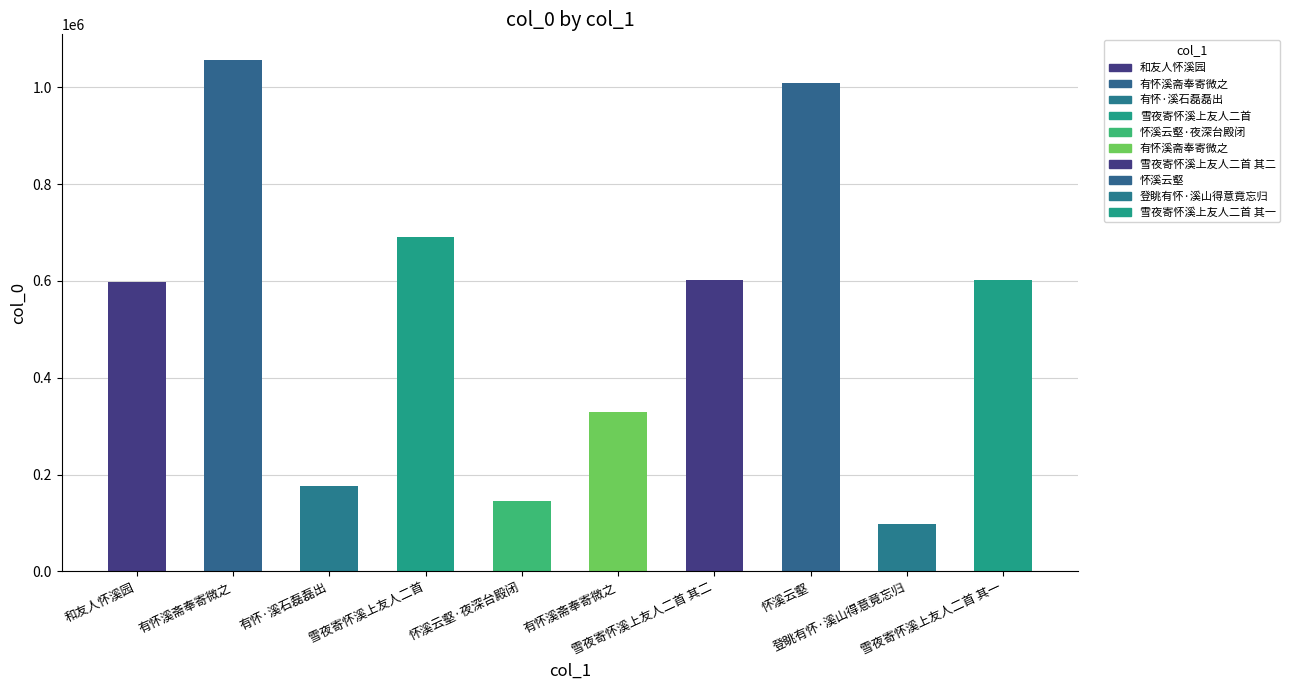

Approximately how many times larger is the value at 和友人怀溪园 compared to 怀溪云壑?

0.6